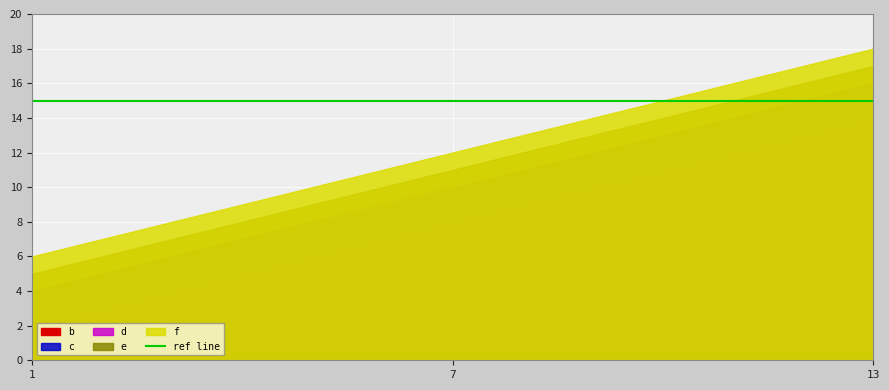

At which label does d first exceed 10?

13